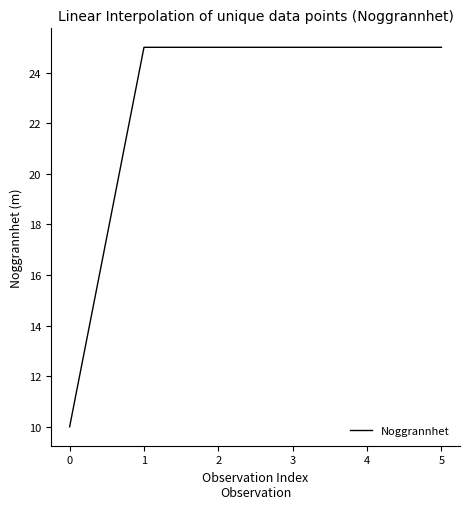

Is it true that the value at 3 is 25?

True